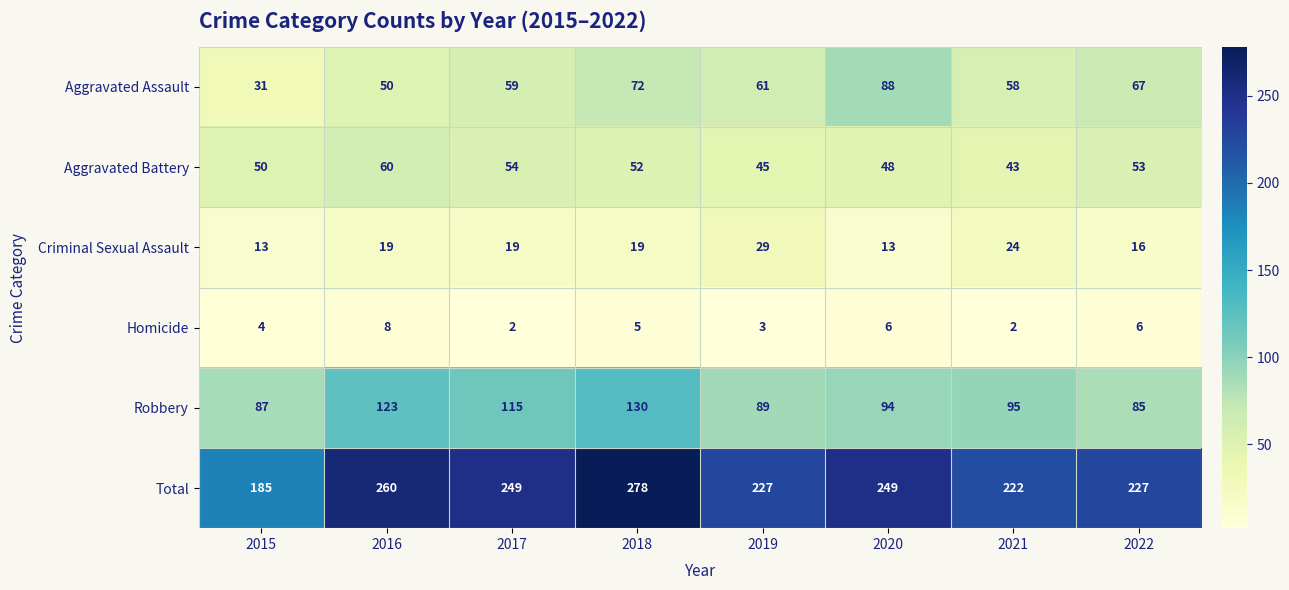

At which category is the sum across all series the highest?

2018